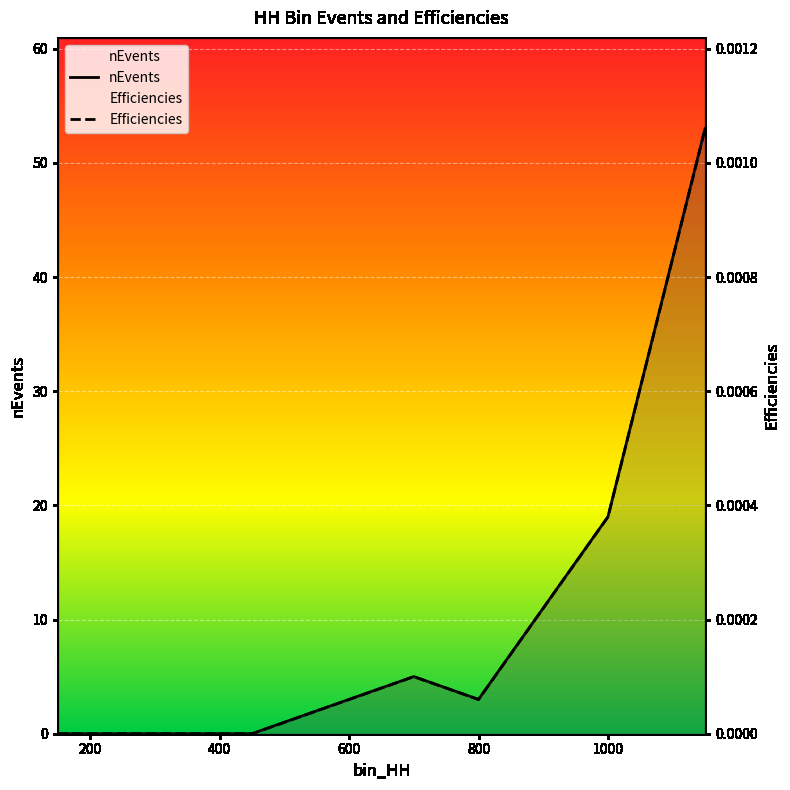

True or false: Efficiencies has more than 2 interior local peaks.

False